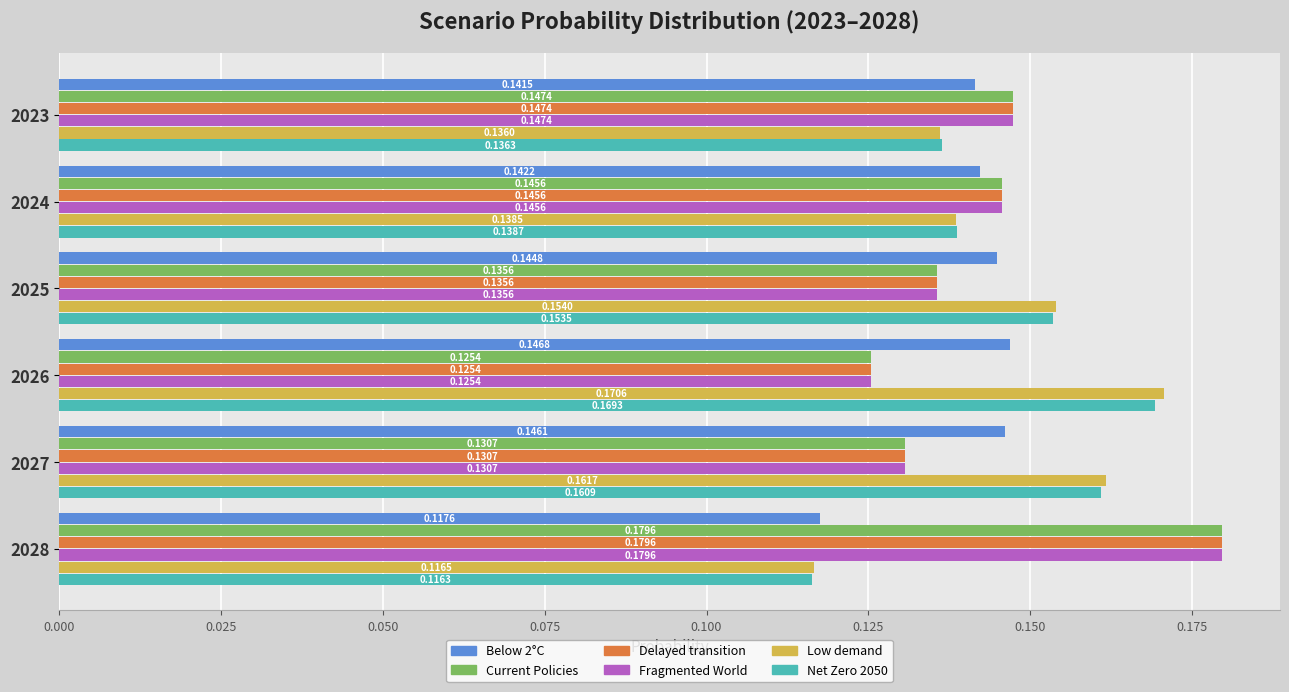

Which category has the lowest value across all series?

2028